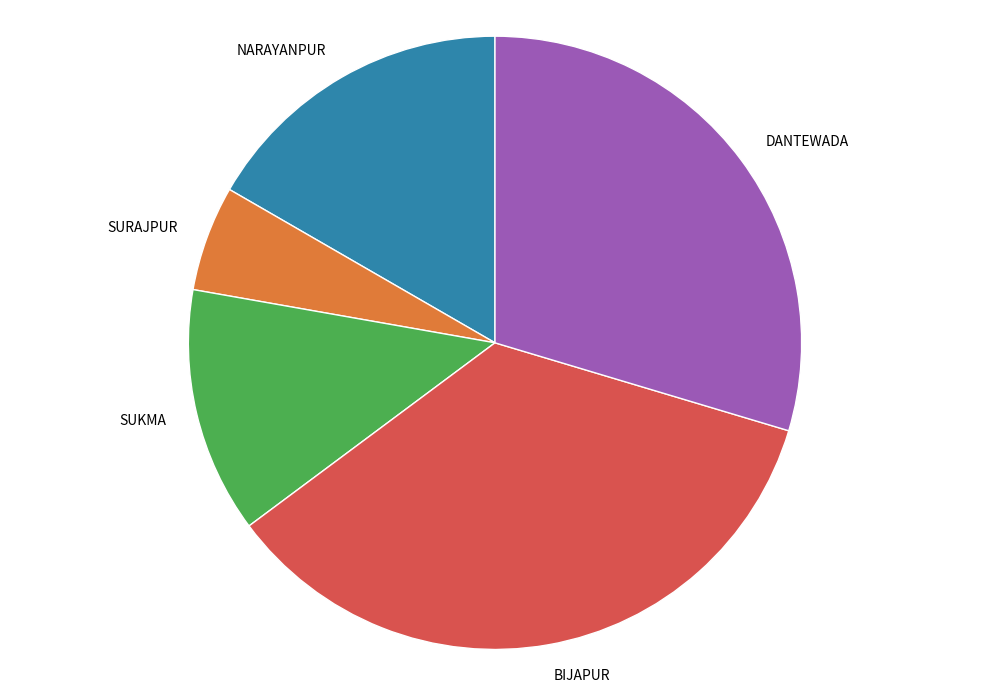

Which category has the smallest portion of the pie?

SURAJPUR